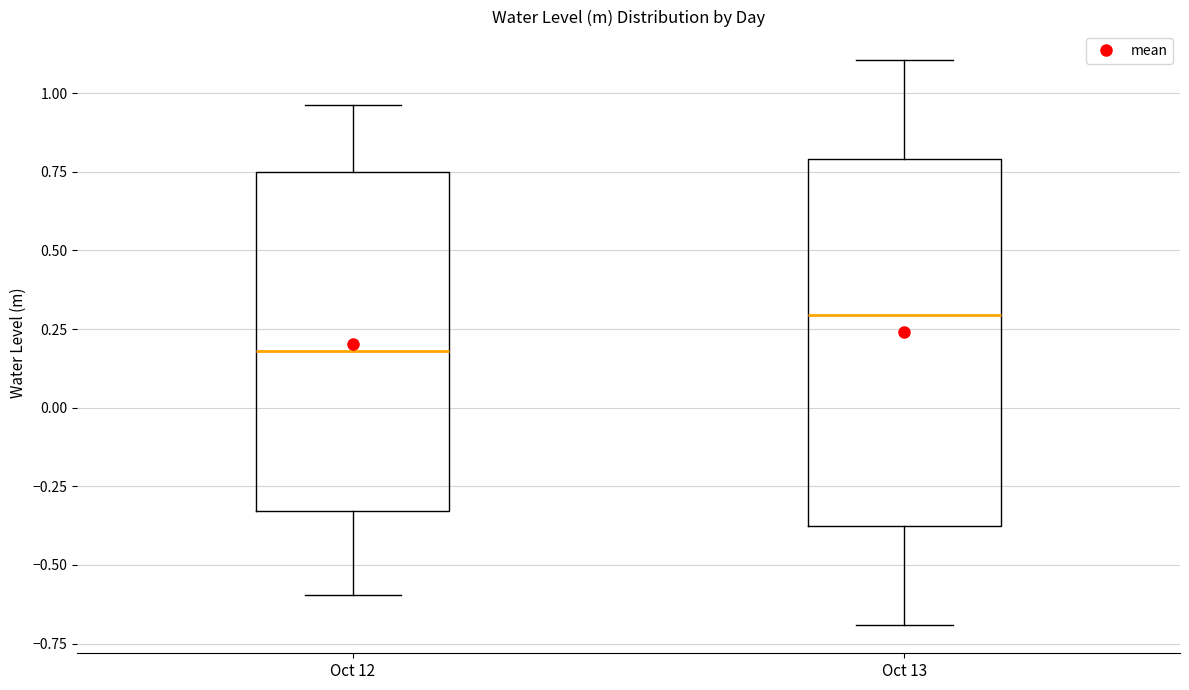

Which box's median line is the lowest?

Oct 12